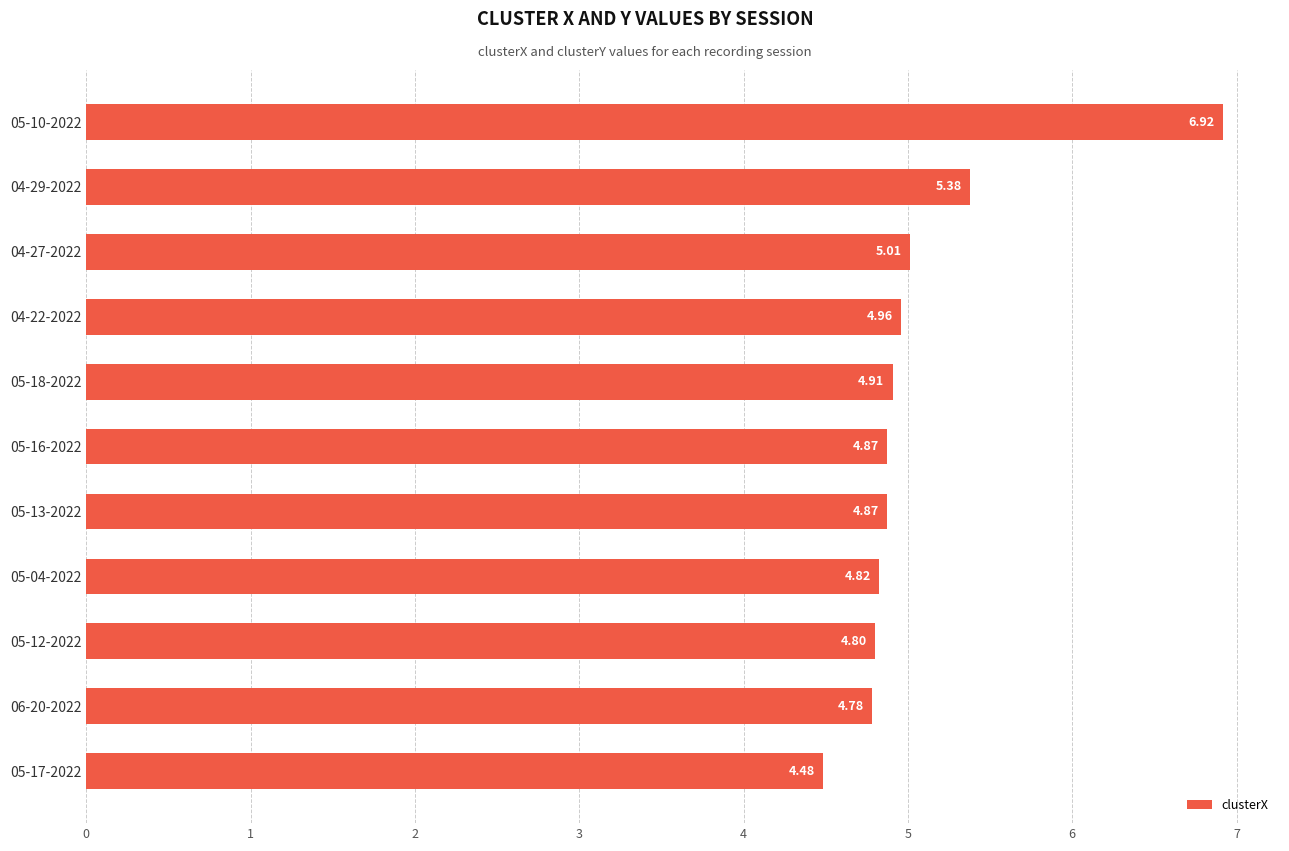

Which has a higher value, 05-17-2022 or 04-22-2022?

04-22-2022